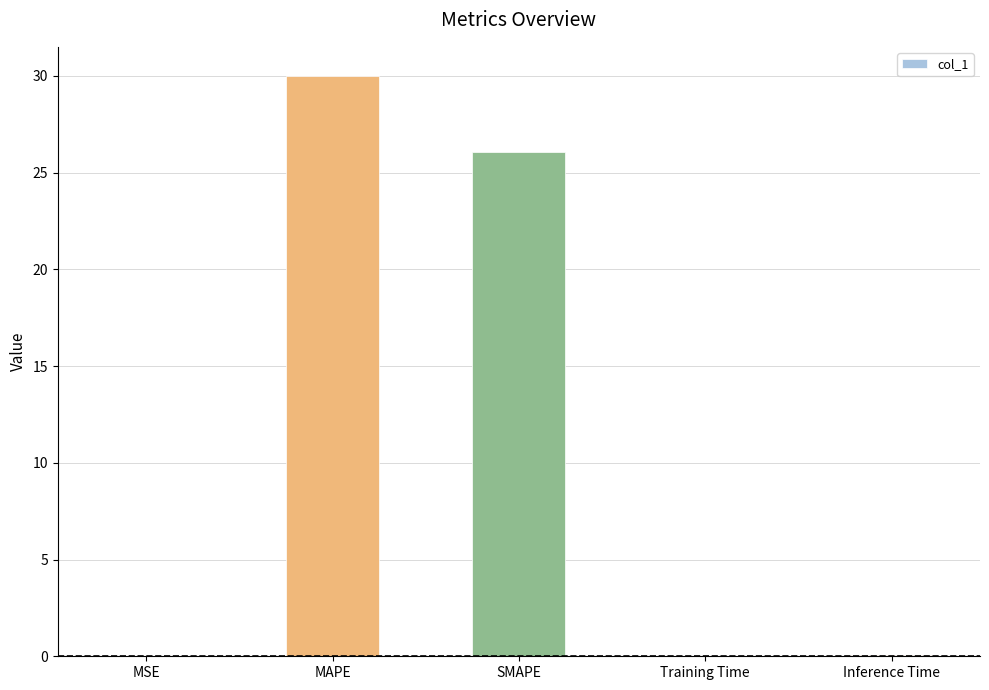

What is the sum of the values at MAPE and SMAPE?

56.1